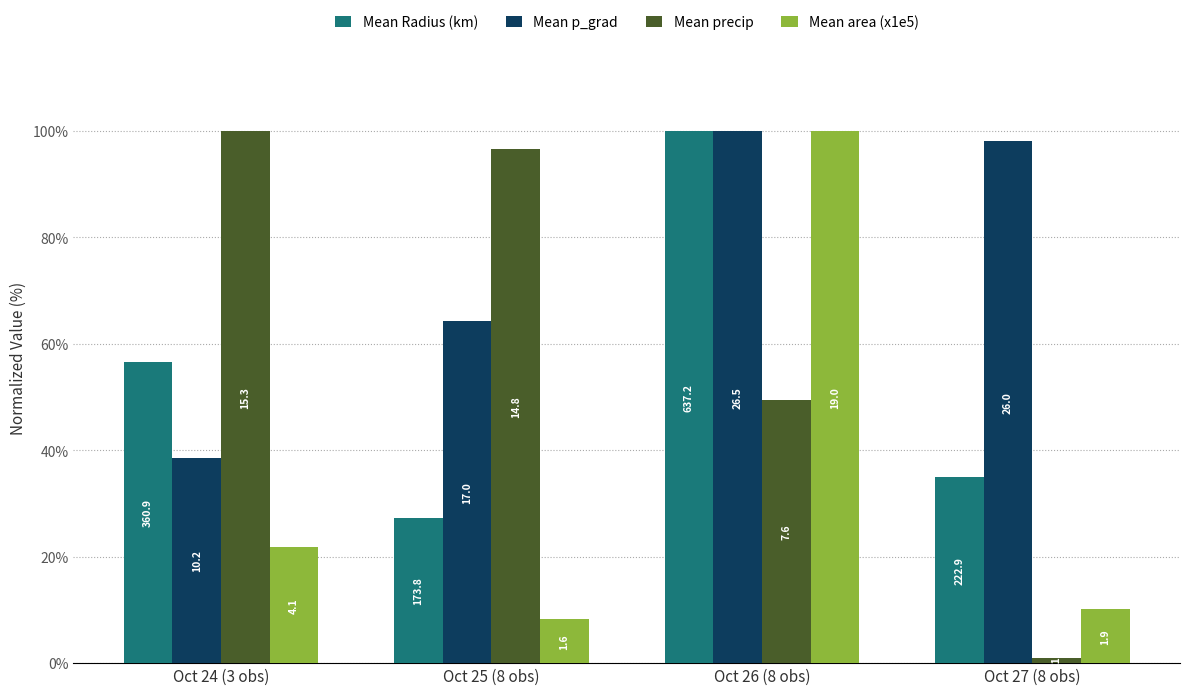

What are all the series names shown in the legend?

Mean Radius (km), Mean p_grad, Mean precip, Mean area (x1e5)